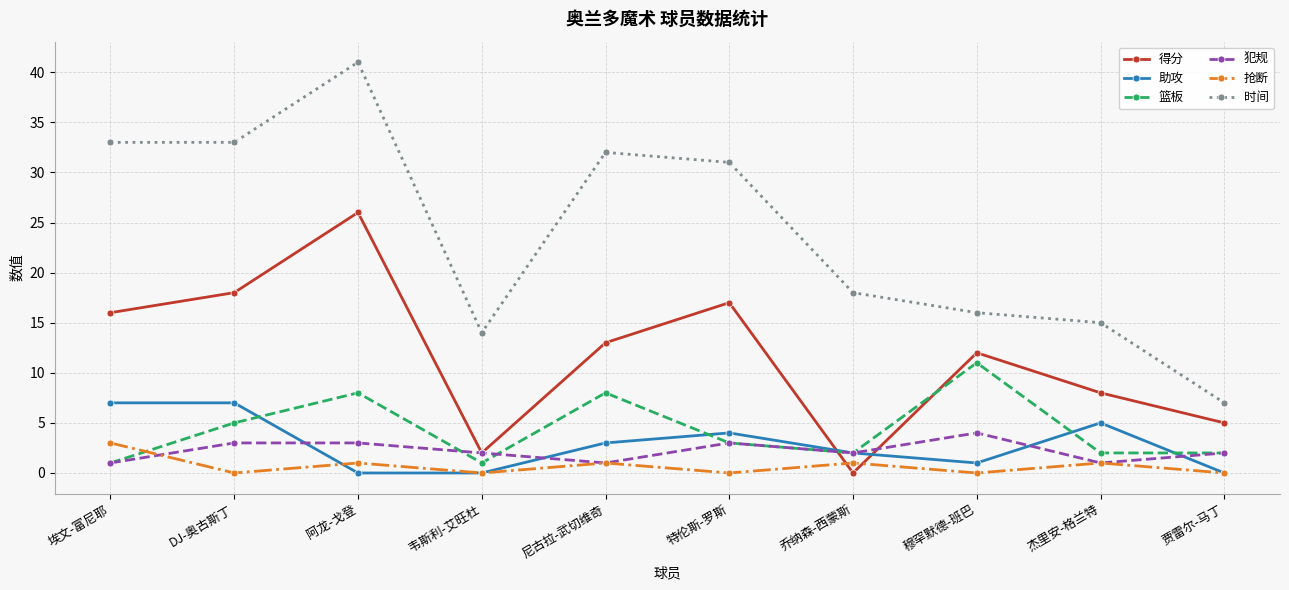

True or false: 抢断 and 得分 intersect in this chart.

True